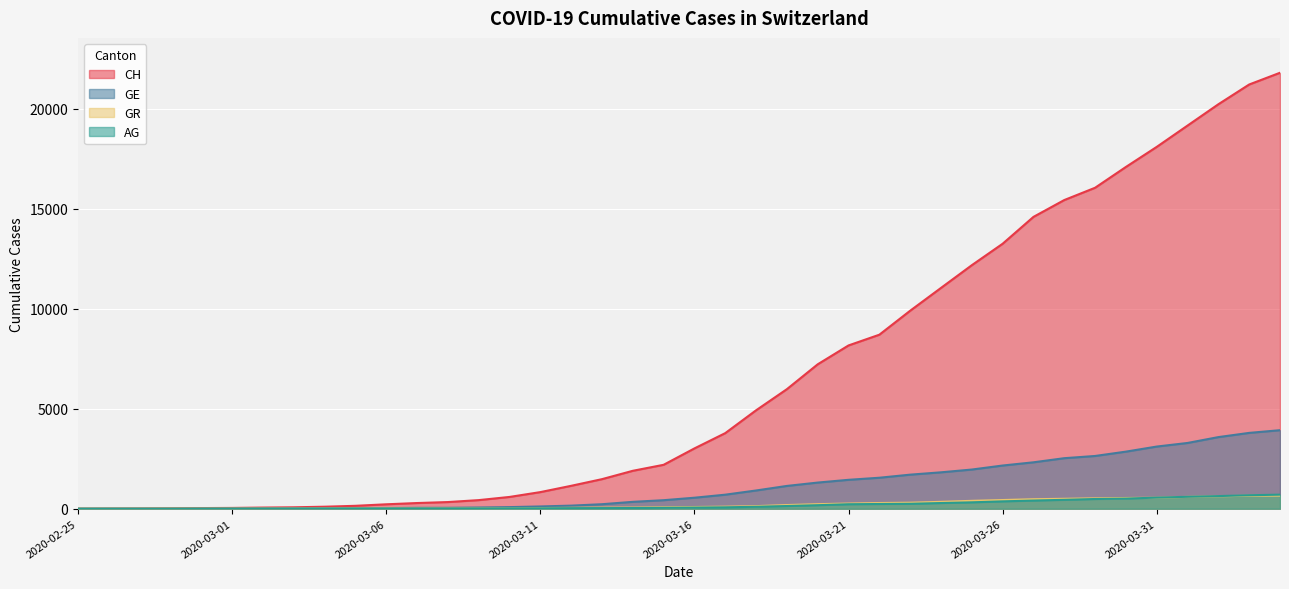

What is the approximate value of AG at 2020-03-11, to the nearest 10?

20